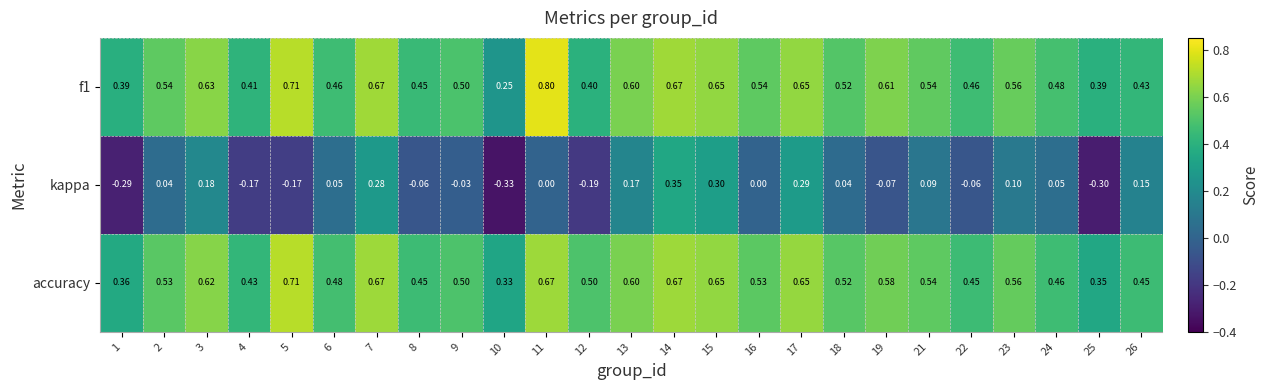

Between 17 and 19, which series saw the biggest shift?

kappa